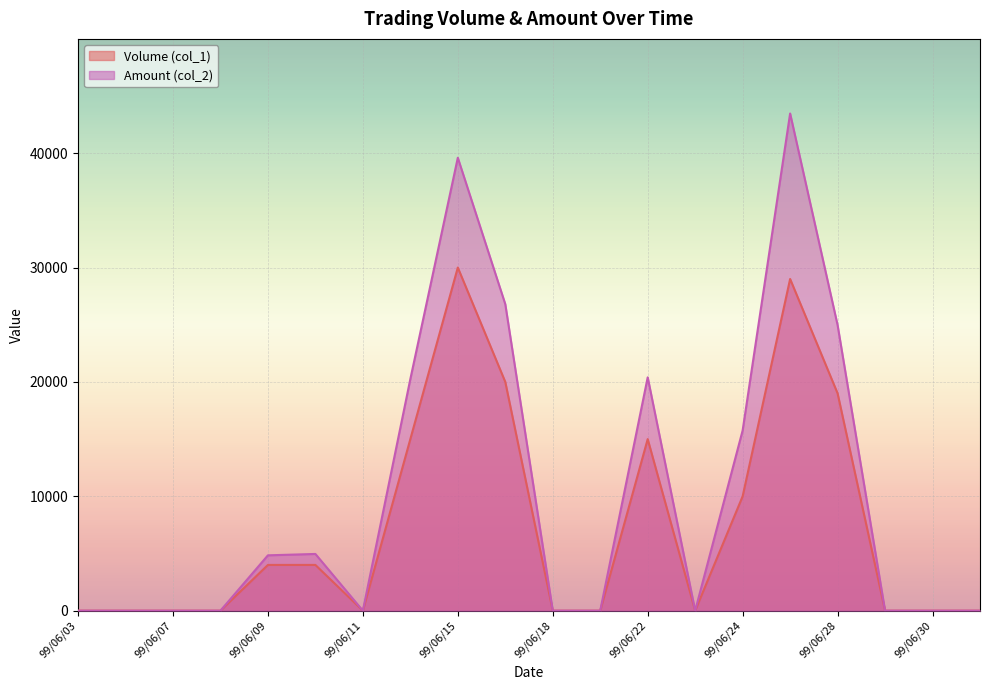

How many data points does each series have?

20